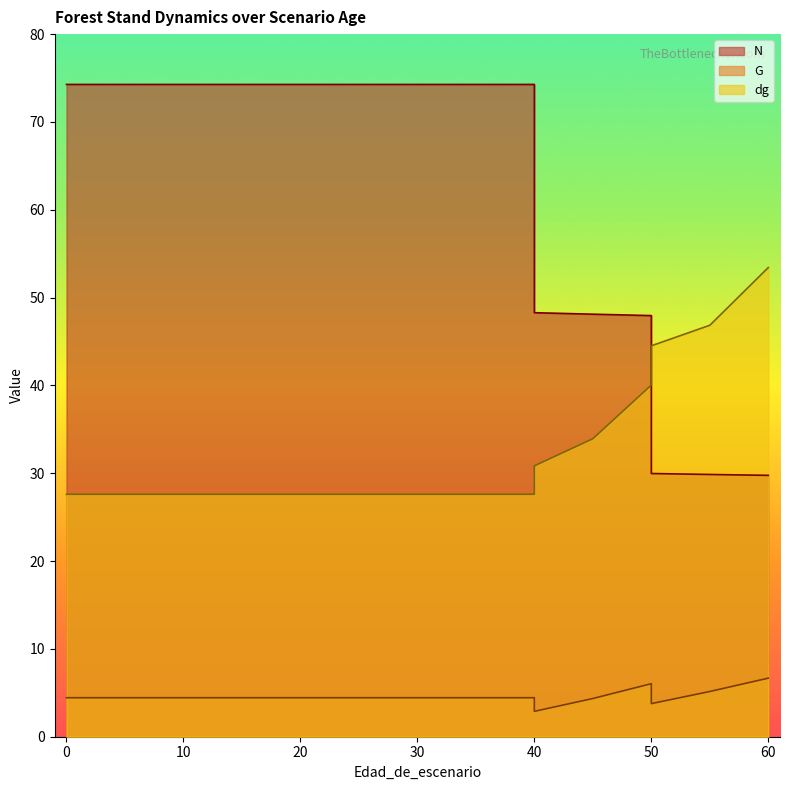

How many data points in G are above 4?

15